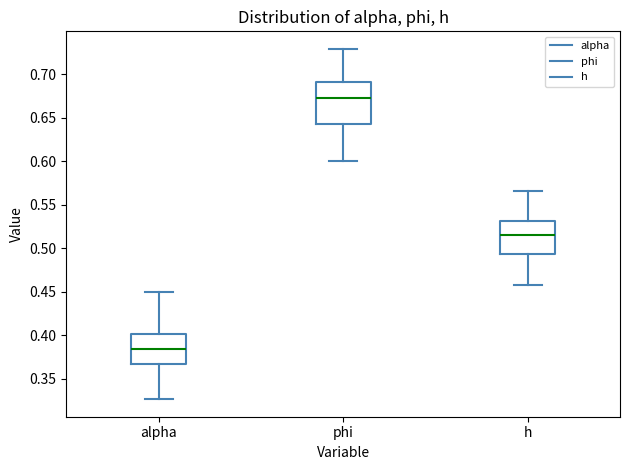

Which box's median line is the lowest?

alpha